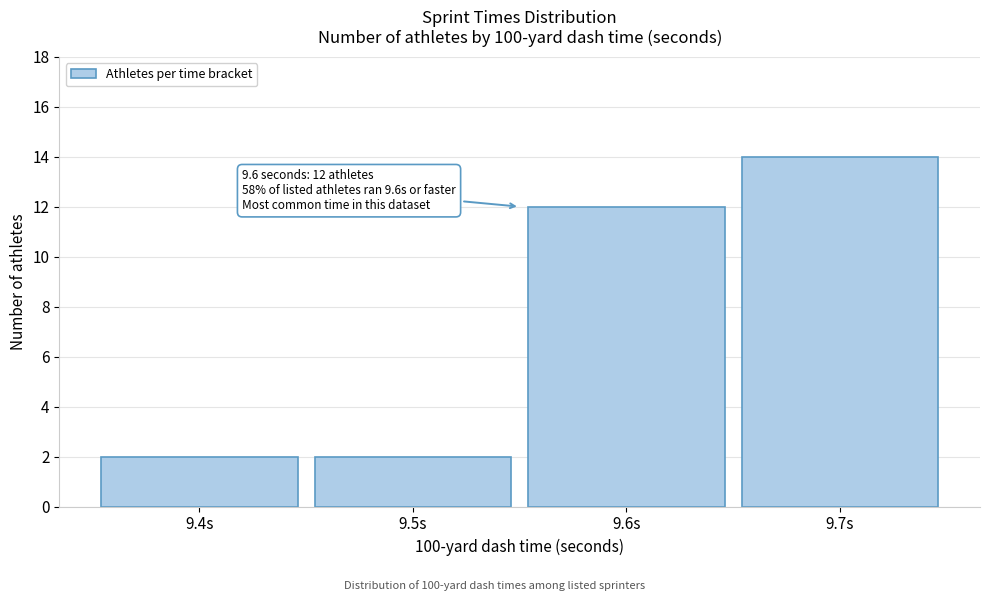

Reading right to left, what are all the values shown in this chart?

9.7s=14	9.6s=12	9.5s=2	9.4s=2